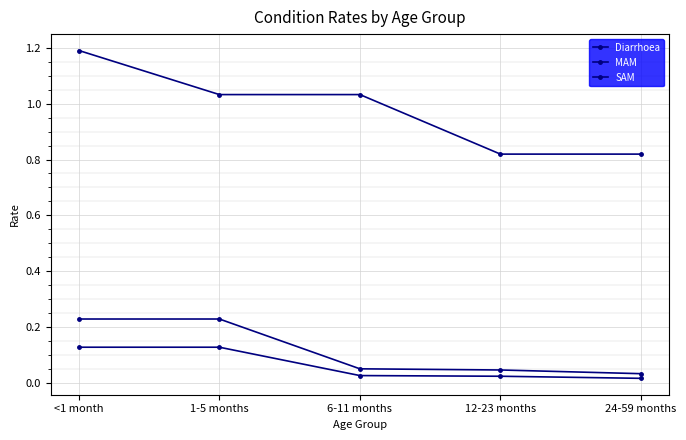

True or false: Diarrhoea and MAM cross at least once.

False